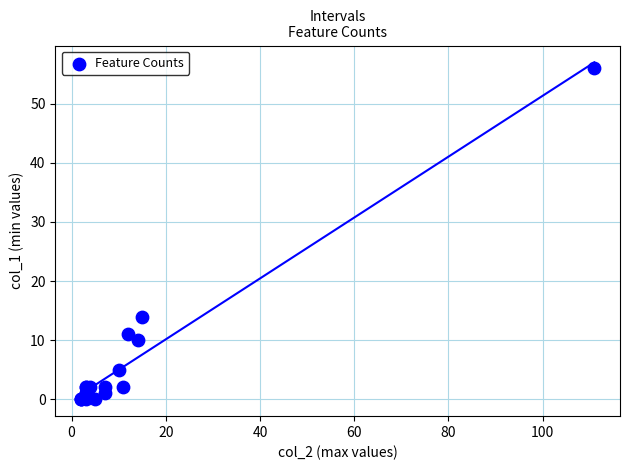

What Y value in the scatter plot is closest to 28?

14